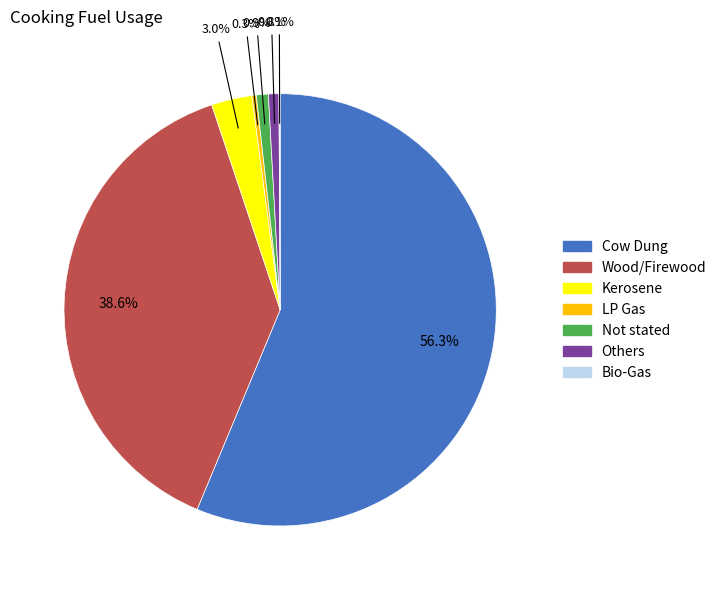

What percentage is NOT represented by Wood/Firewood?

61.4%